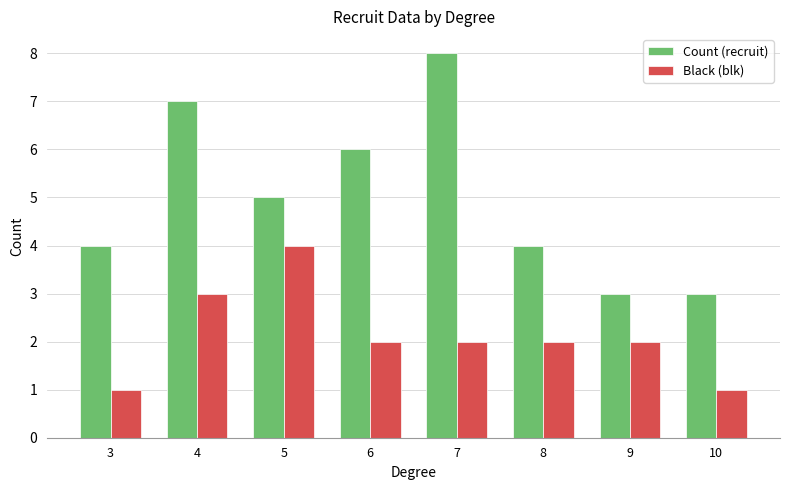

How many bars are there in each group?

2